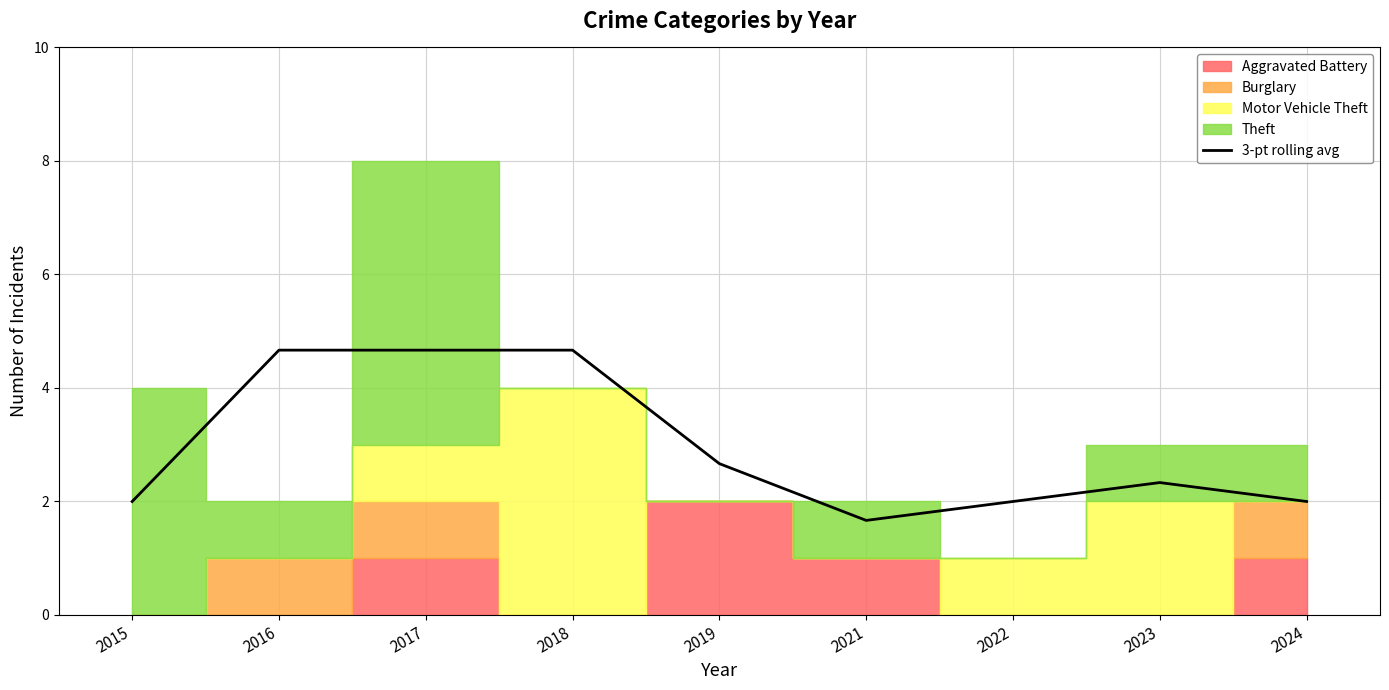

True or false: the data shows 2.0 at 2022.

True